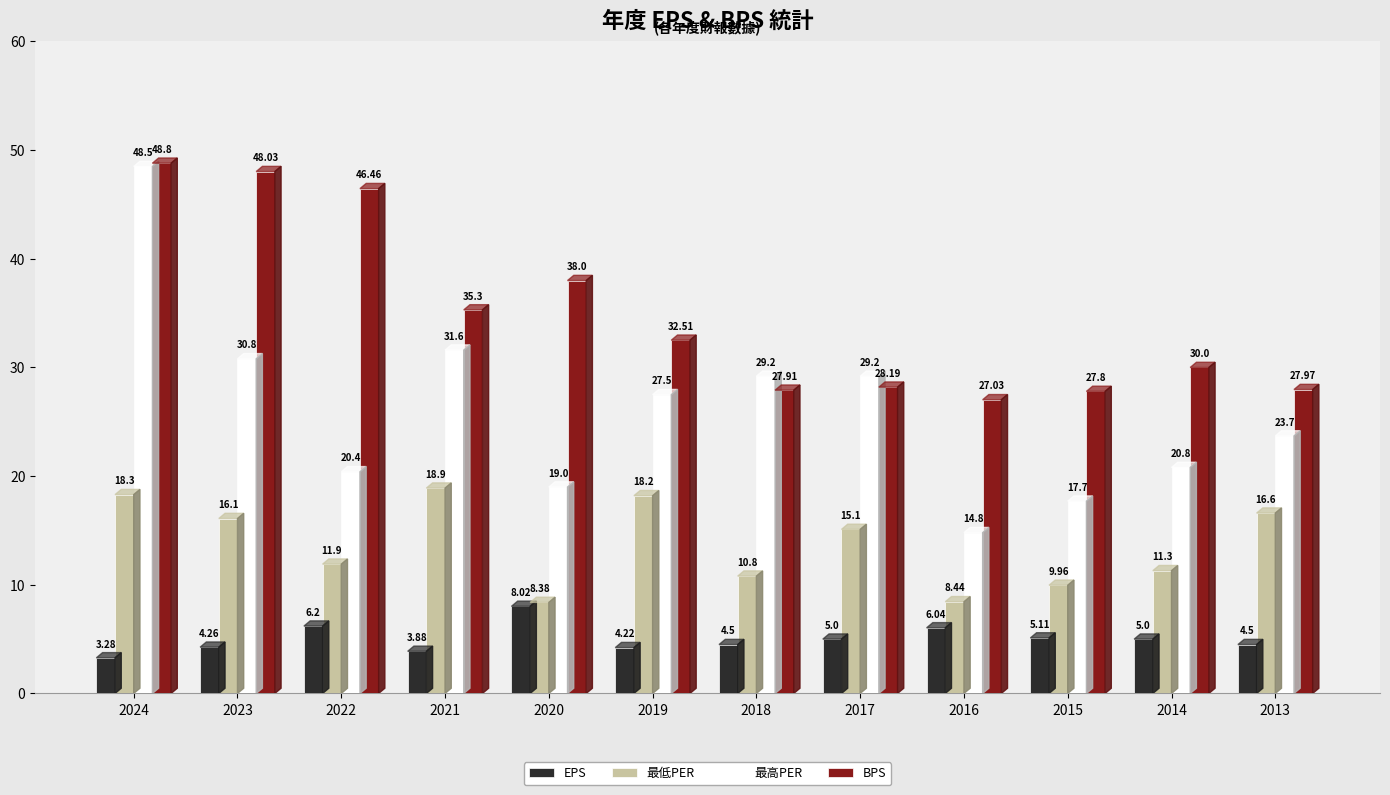

What is the sum of the BPS values at 2013 and 2021?

63.3